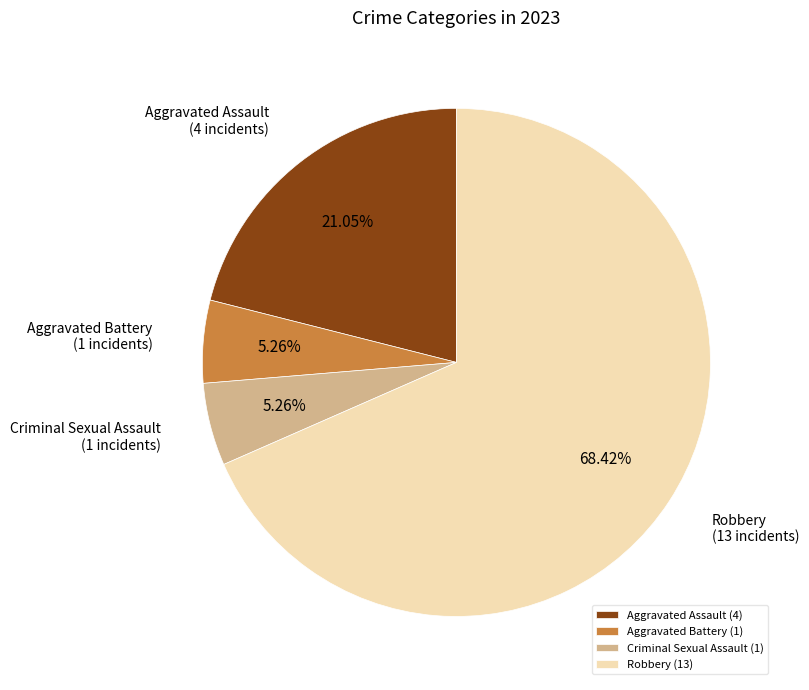

Approximately how many times larger is the value at Aggravated Battery compared to Criminal Sexual Assault?

1.0